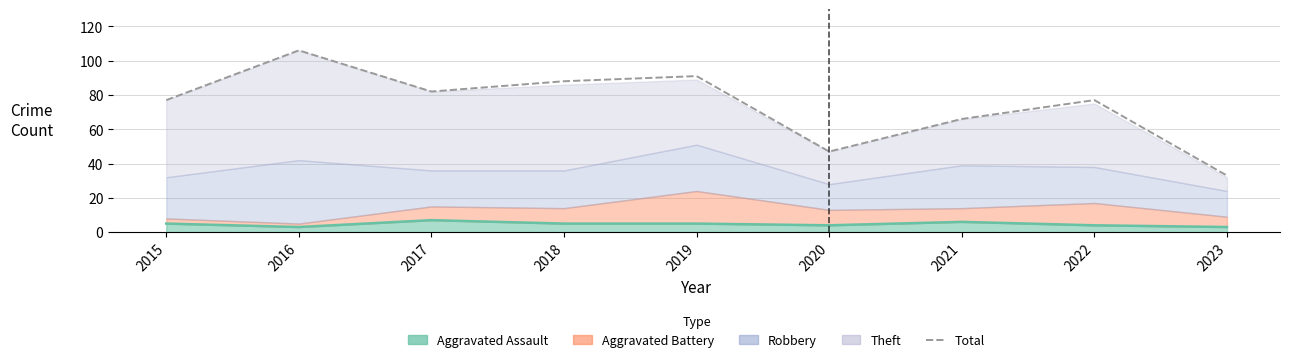

List the labels in order of value, largest first.

2016, 2019, 2018, 2017, 2015, 2022, 2021, 2020, 2023